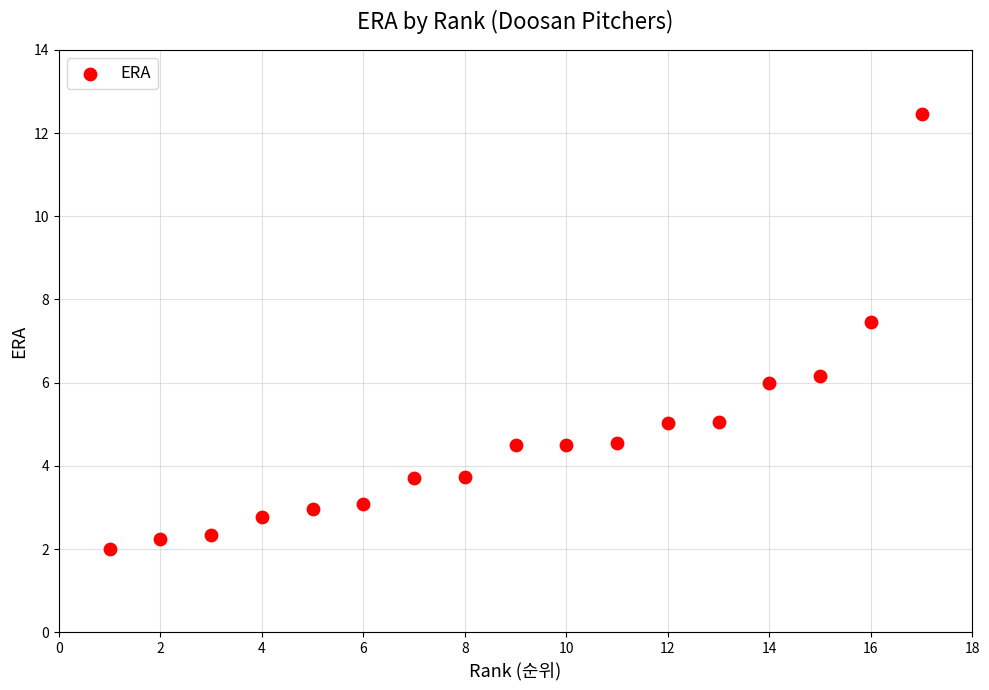

What is the range of X values (max minus min)?

16.0